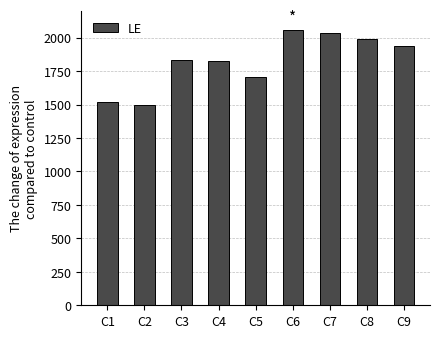

True or false: the data shows 2037 at C7.

True